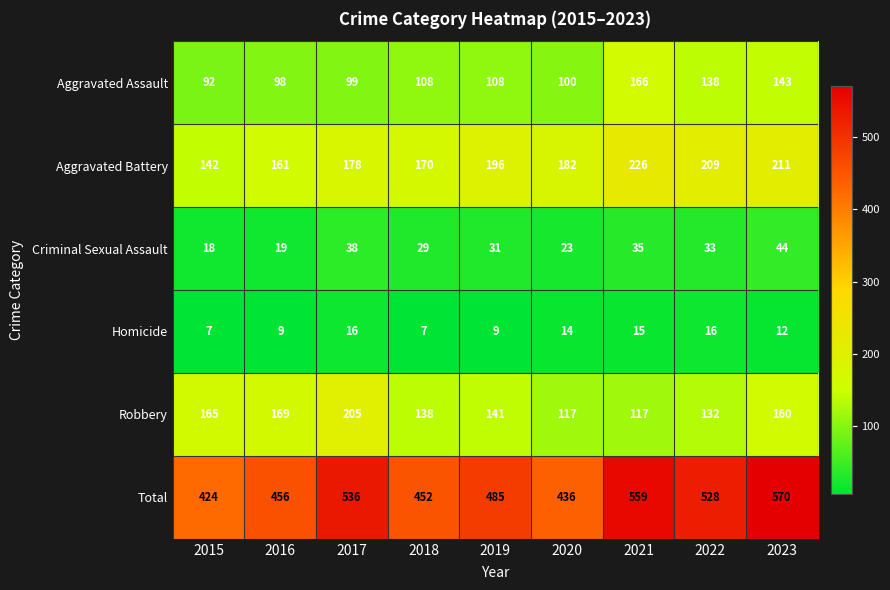

Is it true that Total equals 436 at 2020?

True